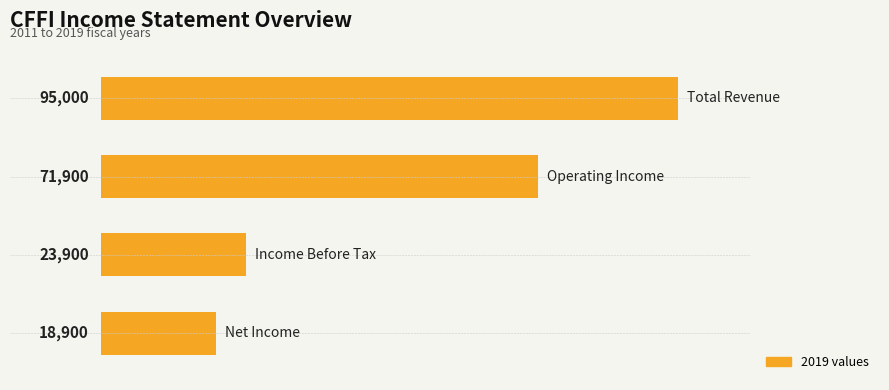

What is the greatest value displayed?

95000